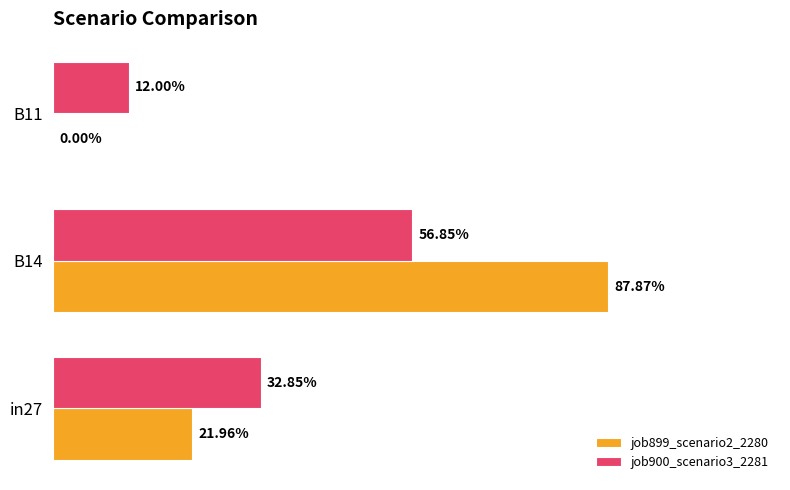

What is the average value of the job900_scenario3_2281 series?

0.3